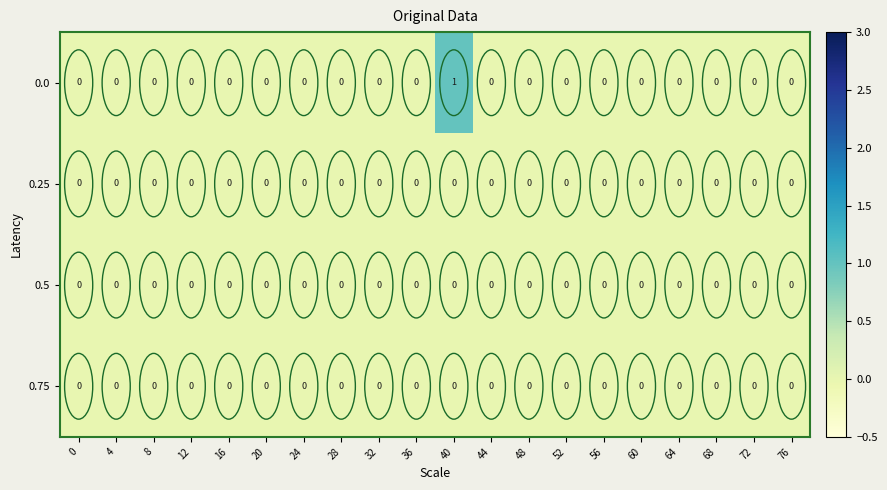

Which category has the highest value across all series?

40